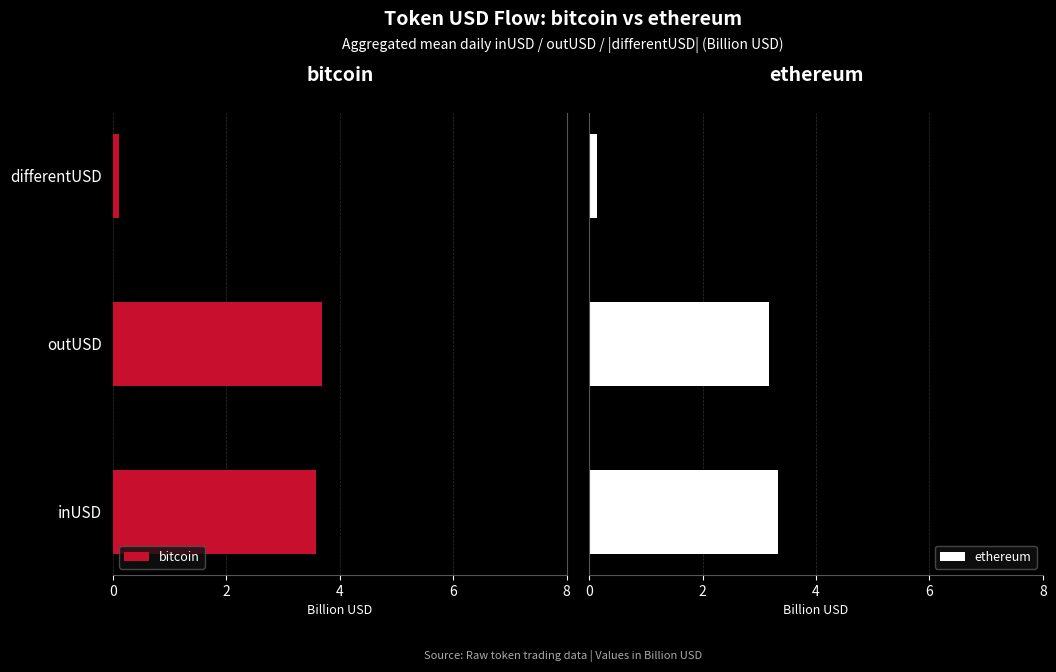

What is the average value of the ethereum series?

2.2